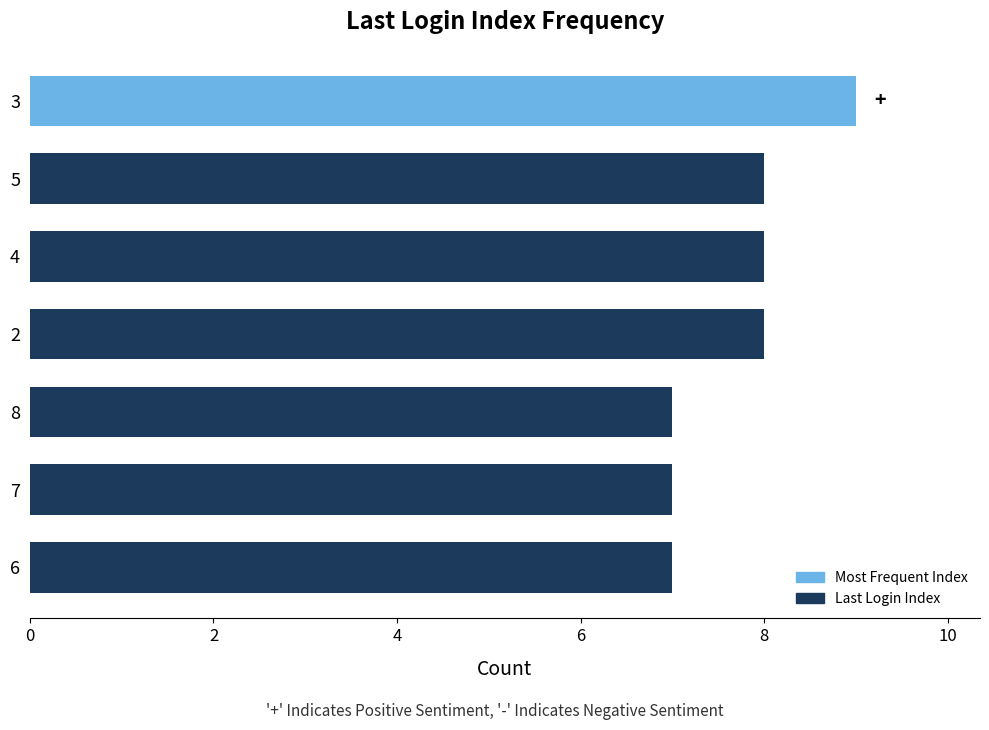

Approximately how many times larger is the value at 2 compared to 6?

1.1